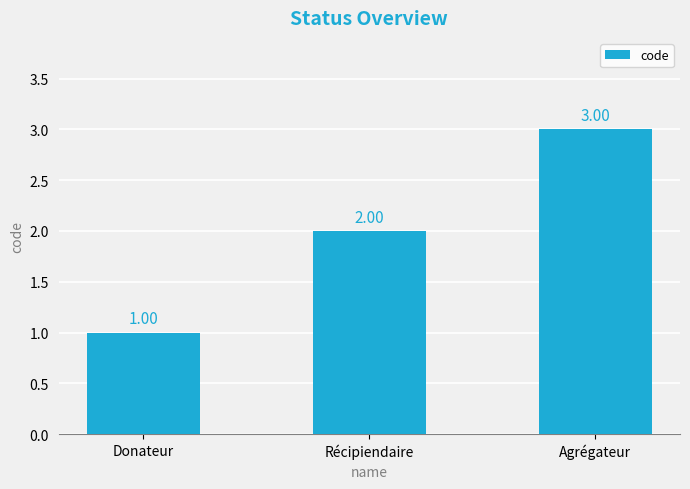

Read the value at Agrégateur.

3